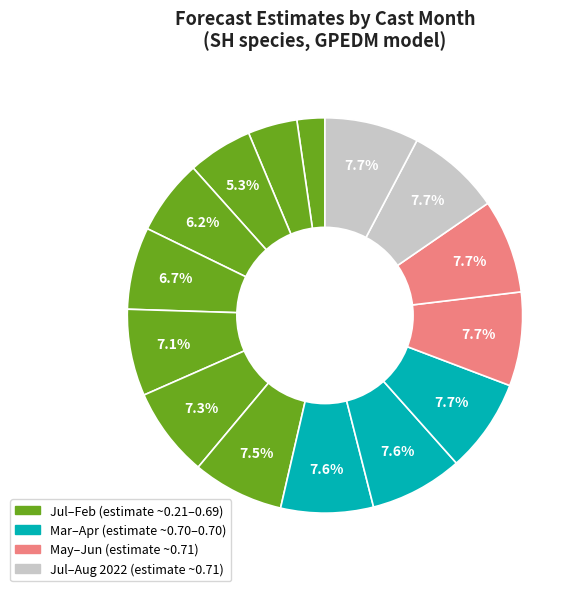

How many segments does this pie chart have?

15